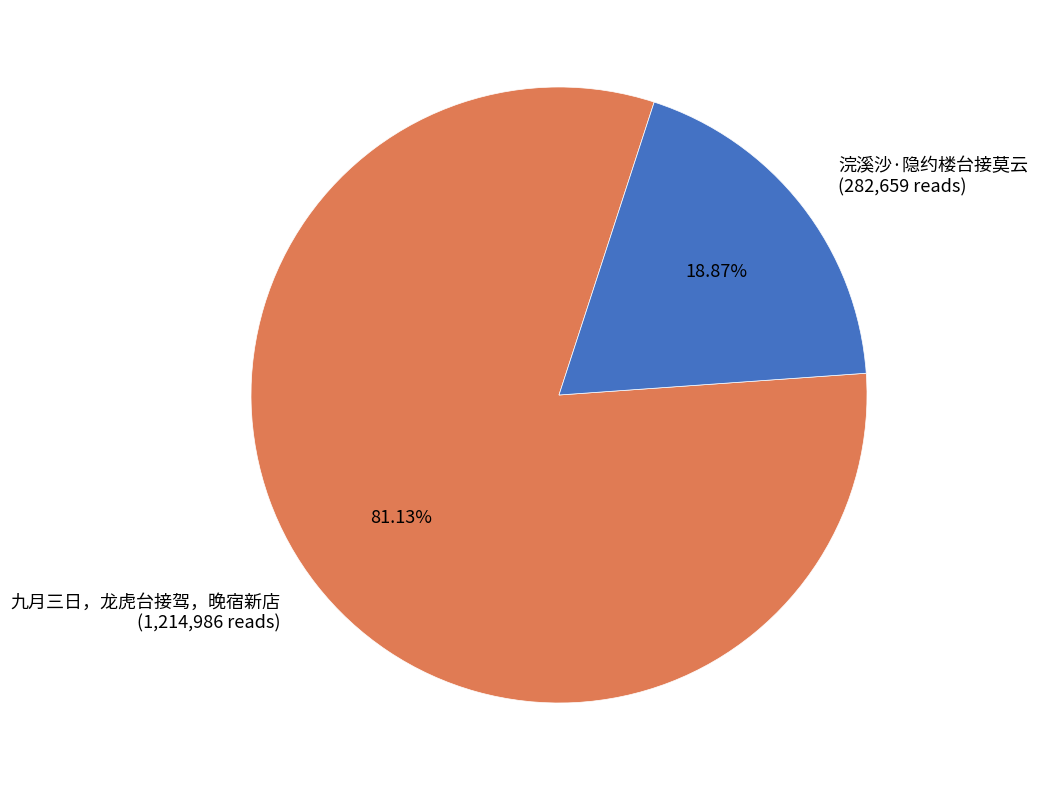

Is it true that 九月三日，龙虎台接驾，晚宿新店 is 73% of the pie?

False